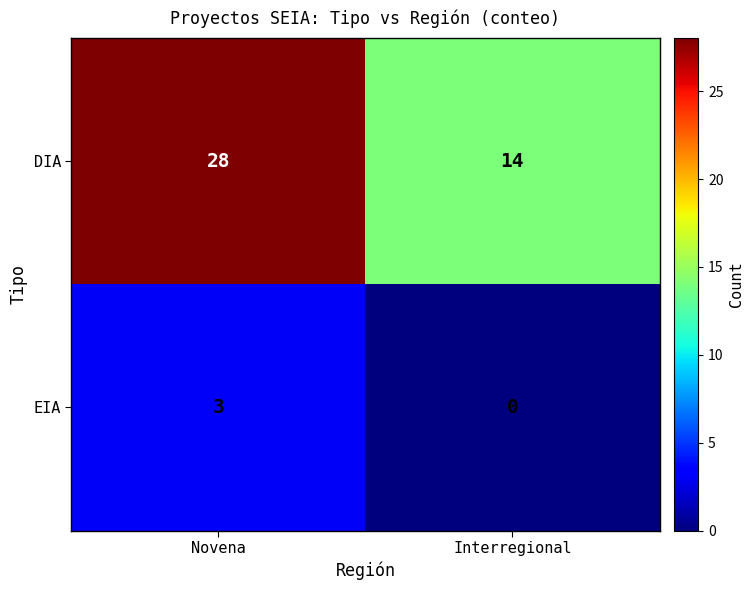

At which category does the chart reach its minimum across all series?

Interregional